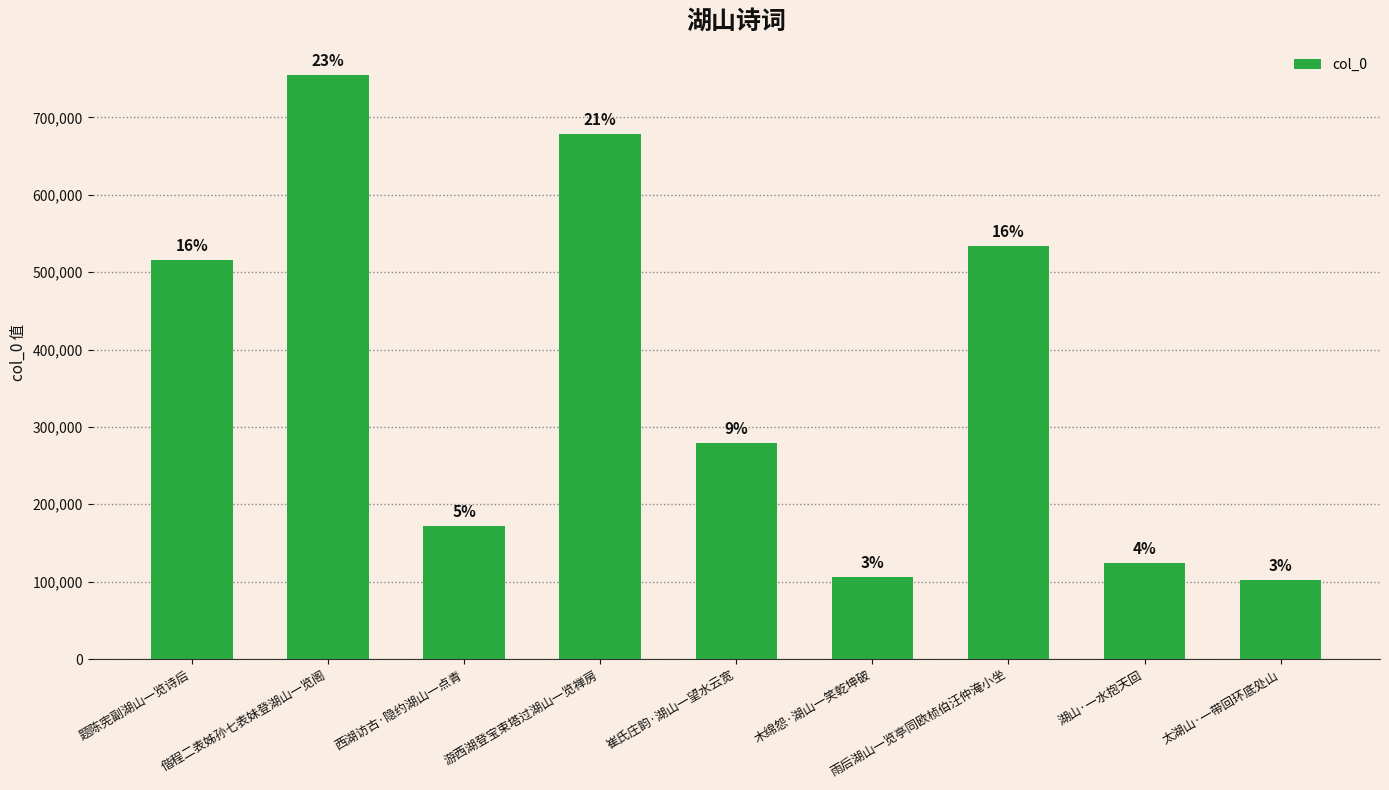

Approximately how many times larger is the value at 偕程二表姊孙七表妹登湖山一览阁 compared to 湖山·一水抱天回?

6.1